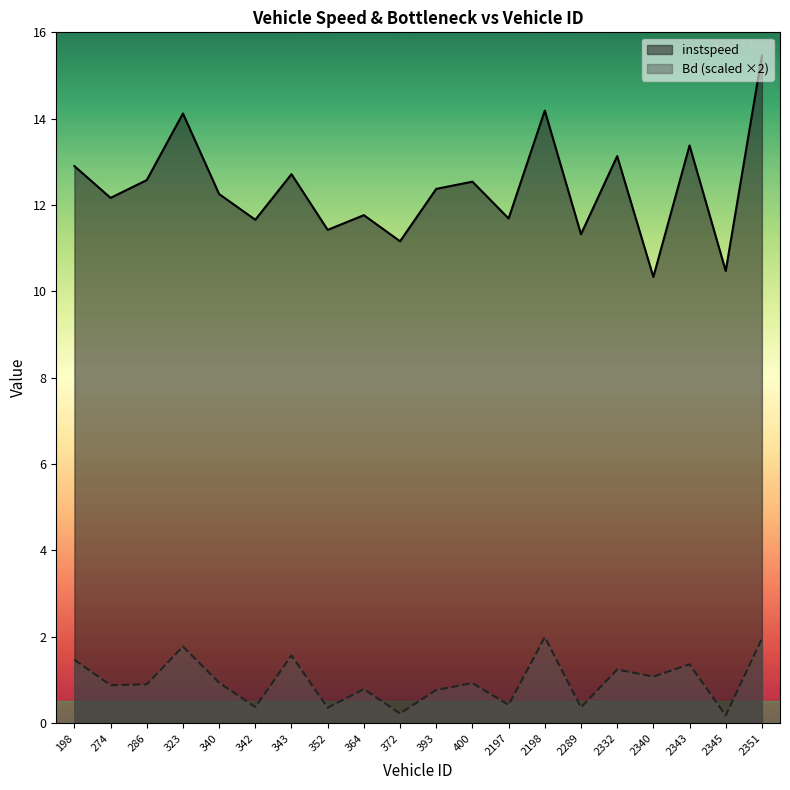

Which series has the largest total across all categories?

instspeed